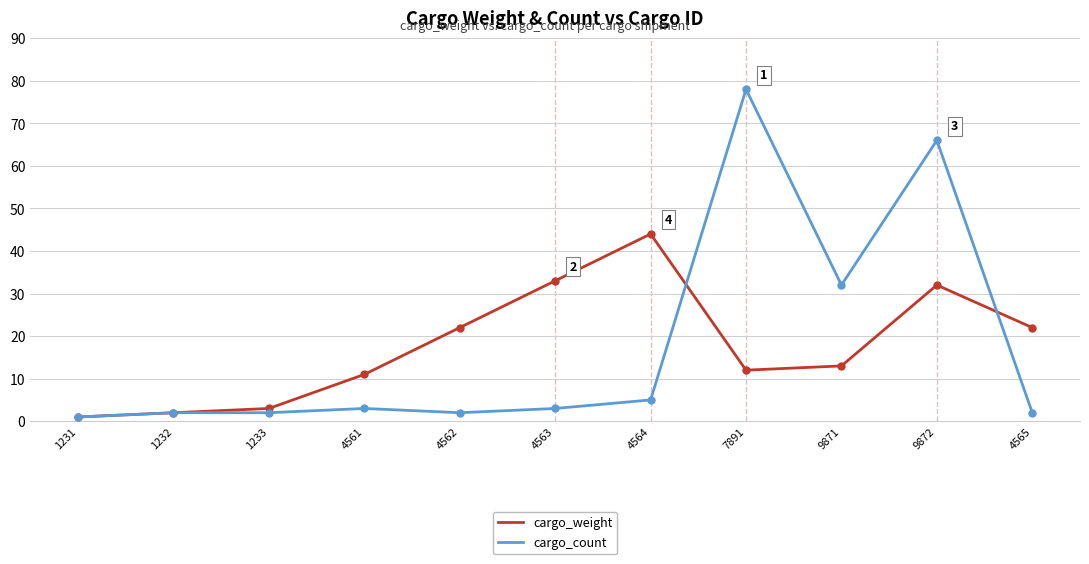

At 9871, list the series in order from largest to smallest.

cargo_count, cargo_weight